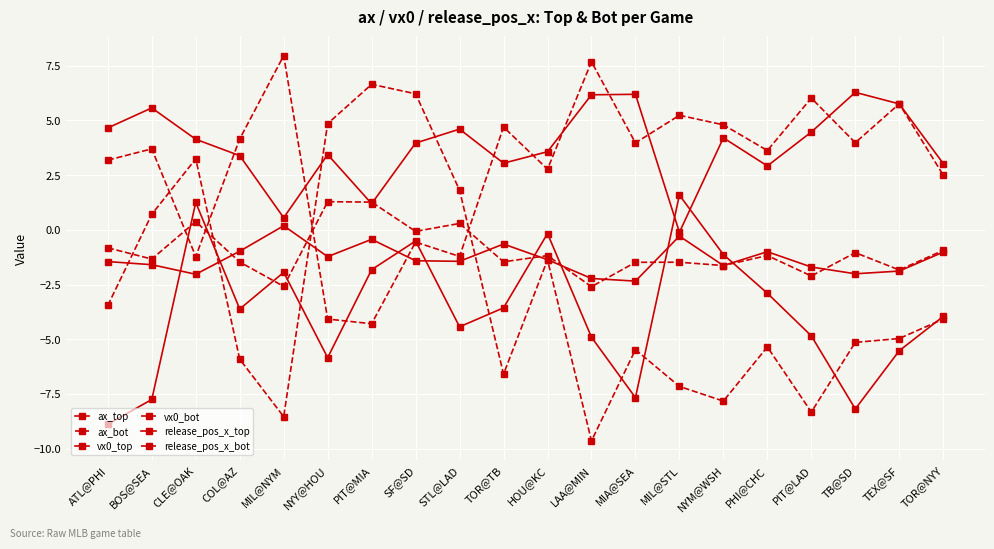

True or false: release_pos_x_bot and release_pos_x_top intersect in this chart.

True